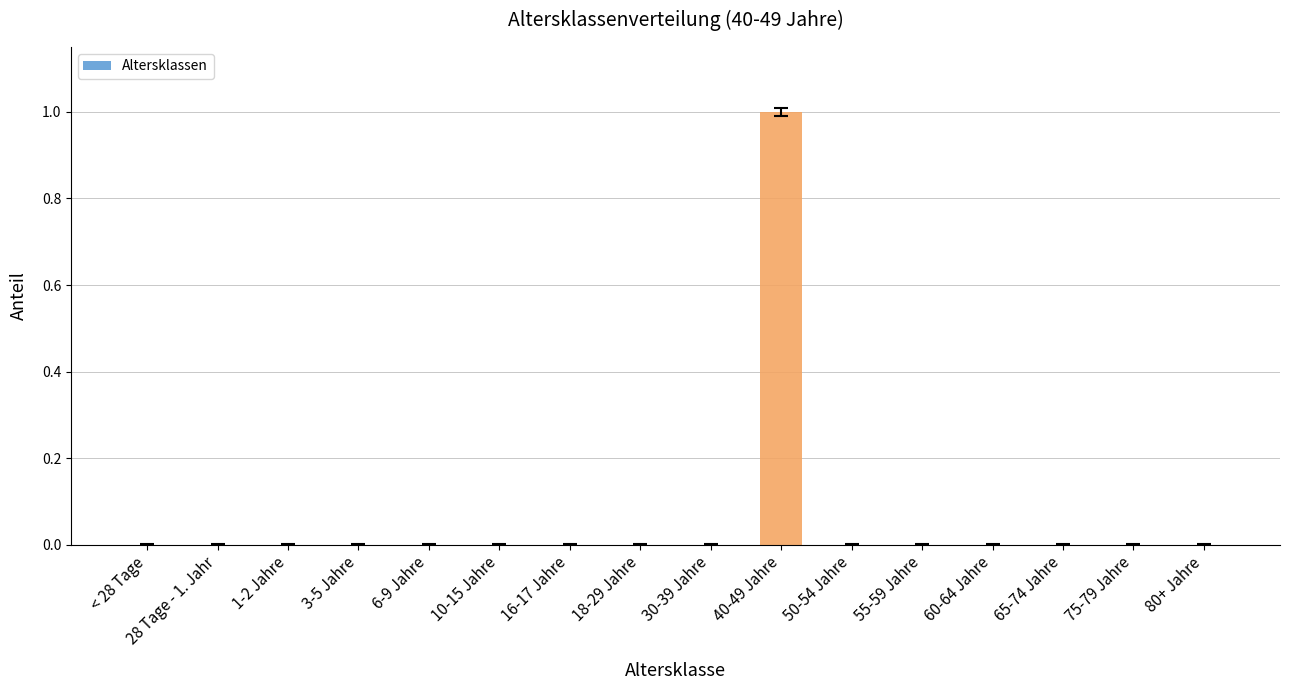

Which has a higher value, 1-2 Jahre or 40-49 Jahre?

40-49 Jahre